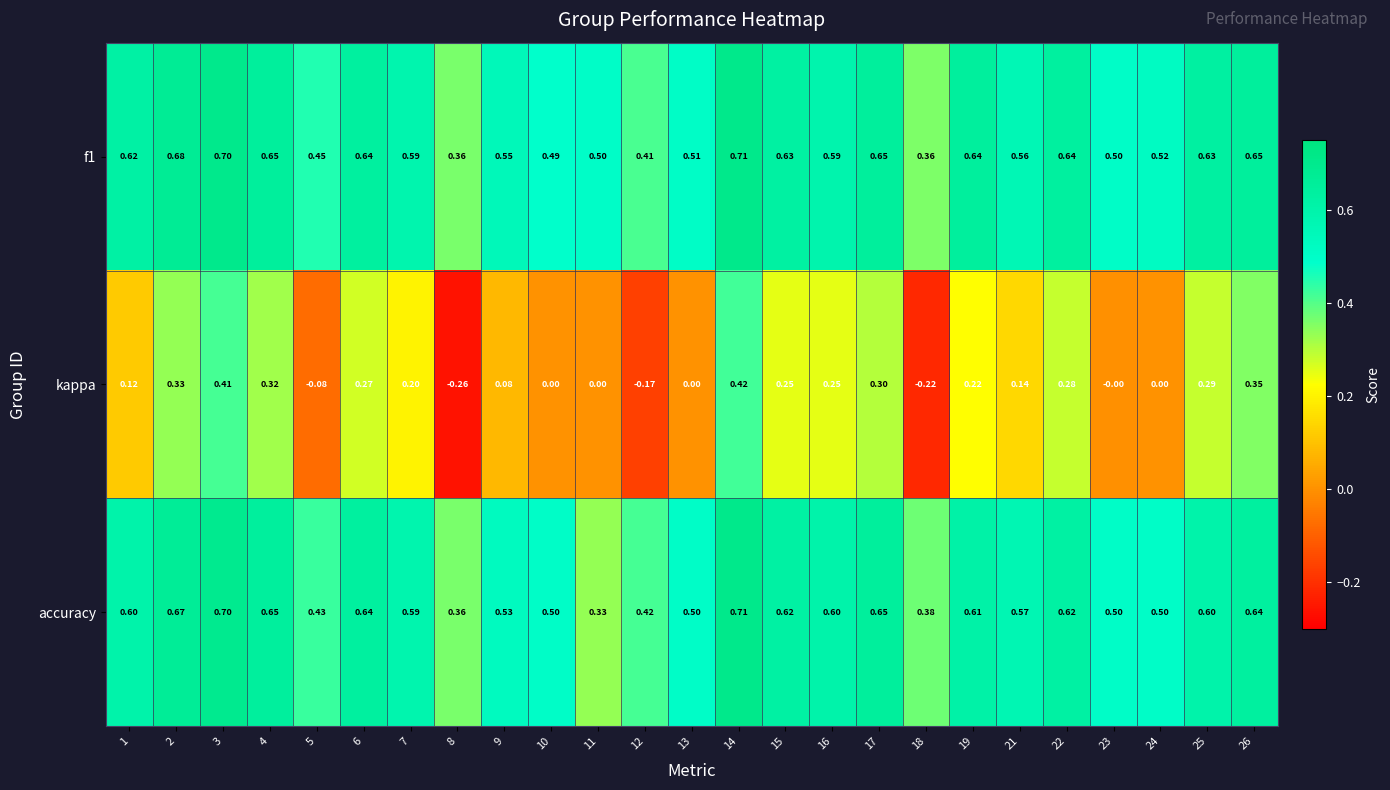

At how many categories does at least one series exceed 0?

25